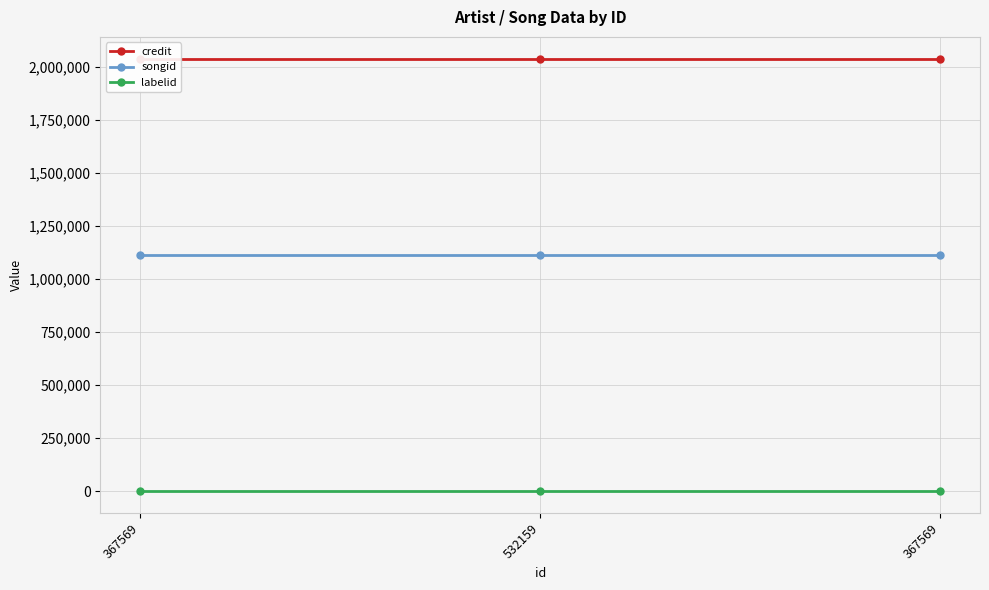

How many distinct data groups are displayed?

3